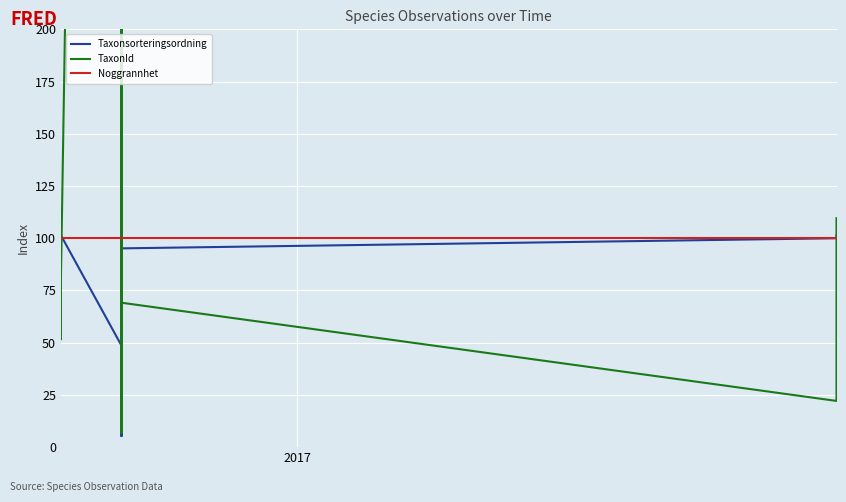

True or false: TaxonId and Taxonsorteringsordning intersect in this chart.

True